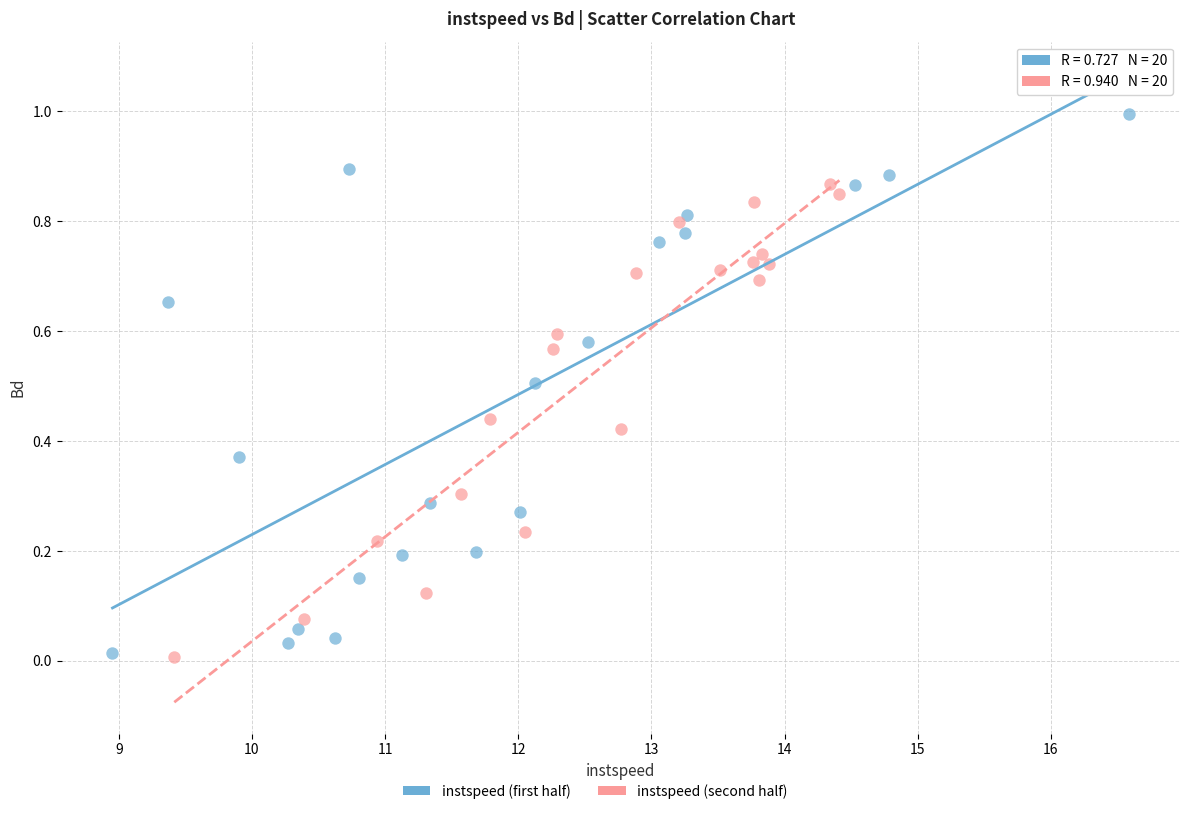

Which series has the widest spread of Y values?

instspeed (first half)